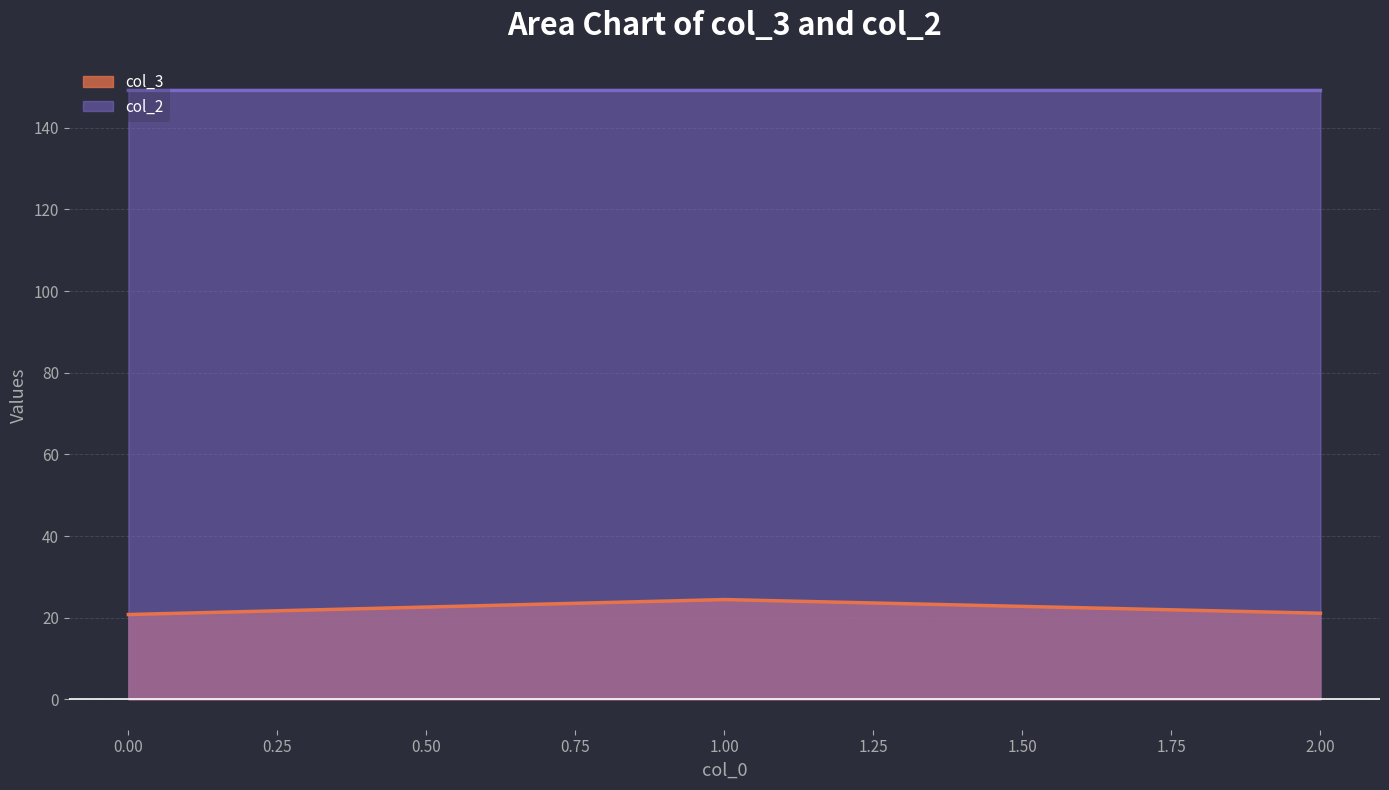

Count the number of categories in the chart.

3